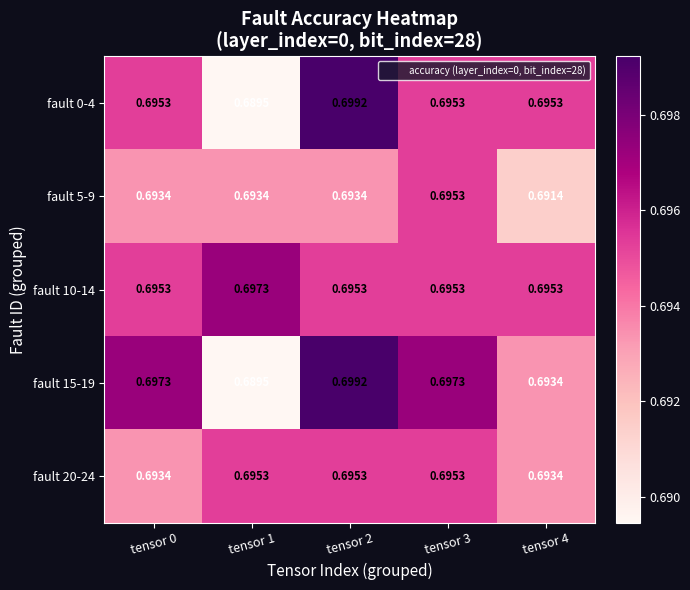

Is the value of fault 5-9 at tensor 2 greater than the value of fault 0-4 at tensor 0?

No